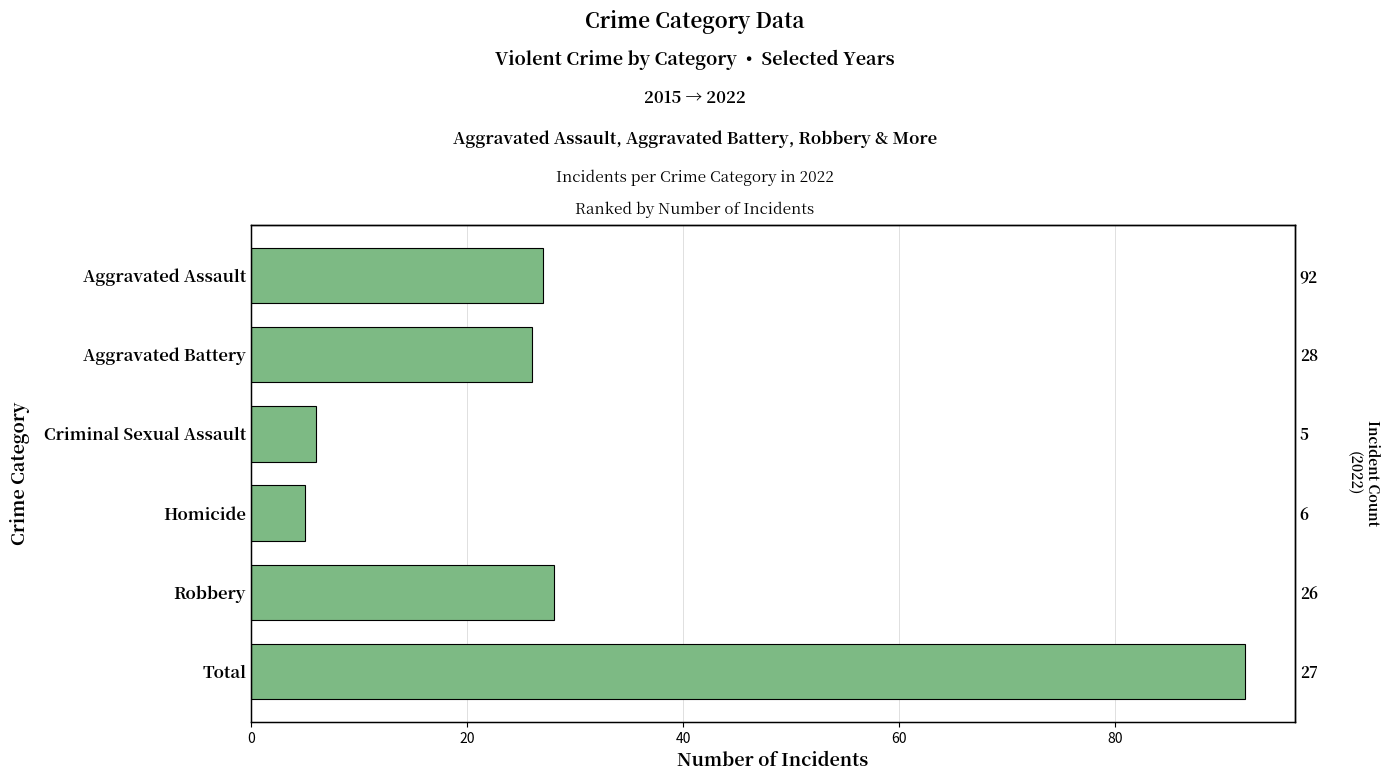

What is the change in value from Robbery to Total?

+64